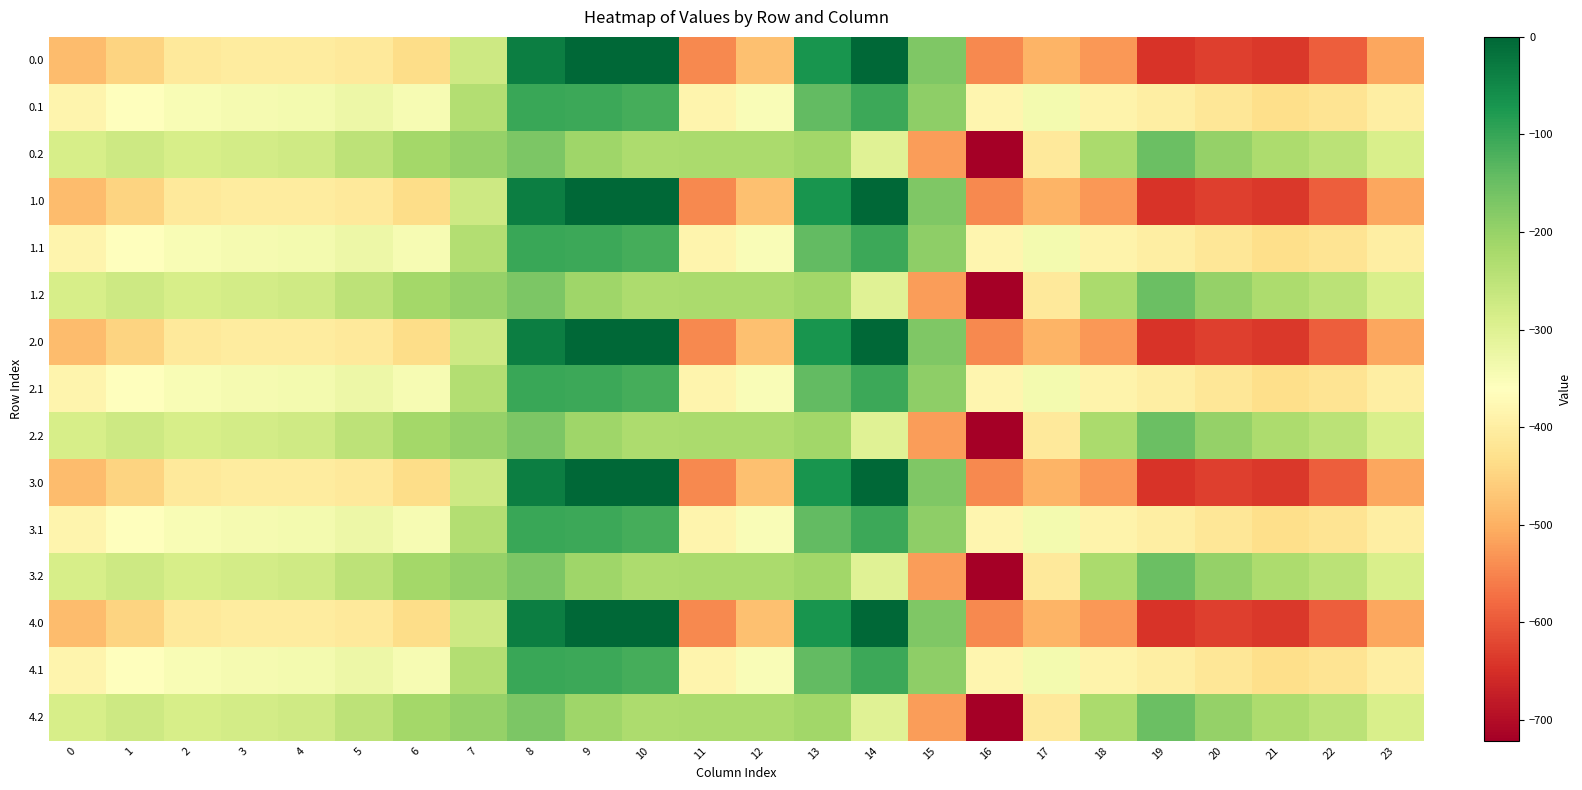

Reading left to right, transcribe all the data shown in this chart.

0.0: 0=-482.0	1=-449.5	2=-410.3	3=-404.4	4=-404.9	5=-410.8	6=-435.0	7=-270.7	8=-35.0	9=0.0	10=0.0	11=-544.3	12=-477.2	13=-70.2	14=-0.3	15=-172.8	16=-545.4	17=-493.8	18=-529.6	19=-644.5	20=-629.9	21=-638.4	22=-592.3	23=-511.3
0.1: 0=-384.6	1=-361.1	2=-347.9	3=-342.7	4=-339.6	5=-329.5	6=-345.2	7=-234.9	8=-102.3	9=-104.8	10=-114.0	11=-384.7	12=-350.8	13=-141.2	14=-105.5	15=-190.4	16=-380.5	17=-340.1	18=-388.5	19=-399.7	20=-414.5	21=-432.4	22=-419.9	23=-399.4
0.2: 0=-287.1	1=-272.7	2=-285.5	3=-281.0	4=-274.4	5=-248.1	6=-216.4	7=-199.0	8=-169.5	9=-209.6	10=-228.0	11=-225.2	12=-224.3	13=-212.2	14=-301.9	15=-522.2	16=-721.2	17=-409.5	18=-223.1	19=-151.1	20=-199.2	21=-226.4	22=-247.4	23=-287.5
1.0: 0=-482.0	1=-449.5	2=-410.3	3=-404.4	4=-404.9	5=-410.8	6=-435.0	7=-270.7	8=-35.0	9=0.0	10=0.0	11=-544.3	12=-477.2	13=-70.2	14=-0.3	15=-172.8	16=-545.4	17=-493.8	18=-529.6	19=-644.5	20=-629.9	21=-638.4	22=-592.3	23=-511.3
1.1: 0=-384.6	1=-361.1	2=-347.9	3=-342.7	4=-339.6	5=-329.5	6=-345.2	7=-234.9	8=-102.3	9=-104.8	10=-114.0	11=-384.7	12=-350.8	13=-141.2	14=-105.5	15=-190.4	16=-380.5	17=-340.1	18=-388.5	19=-399.7	20=-414.5	21=-432.4	22=-419.9	23=-399.4
1.2: 0=-287.1	1=-272.7	2=-285.5	3=-281.0	4=-274.4	5=-248.1	6=-216.4	7=-199.0	8=-169.5	9=-209.6	10=-228.0	11=-225.2	12=-224.3	13=-212.2	14=-301.9	15=-522.2	16=-721.2	17=-409.5	18=-223.1	19=-151.1	20=-199.2	21=-226.4	22=-247.4	23=-287.5
2.0: 0=-482.0	1=-449.5	2=-410.3	3=-404.4	4=-404.9	5=-410.8	6=-435.0	7=-270.7	8=-35.0	9=0.0	10=0.0	11=-544.3	12=-477.2	13=-70.2	14=-0.3	15=-172.8	16=-545.4	17=-493.8	18=-529.6	19=-644.5	20=-629.9	21=-638.4	22=-592.3	23=-511.3
2.1: 0=-384.6	1=-361.1	2=-347.9	3=-342.7	4=-339.6	5=-329.5	6=-345.2	7=-234.9	8=-102.3	9=-104.8	10=-114.0	11=-384.7	12=-350.8	13=-141.2	14=-105.5	15=-190.4	16=-380.5	17=-340.1	18=-388.5	19=-399.7	20=-414.5	21=-432.4	22=-419.9	23=-399.4
2.2: 0=-287.1	1=-272.7	2=-285.5	3=-281.0	4=-274.4	5=-248.1	6=-216.4	7=-199.0	8=-169.5	9=-209.6	10=-228.0	11=-225.2	12=-224.3	13=-212.2	14=-301.9	15=-522.2	16=-721.2	17=-409.5	18=-223.1	19=-151.1	20=-199.2	21=-226.4	22=-247.4	23=-287.5
3.0: 0=-482.0	1=-449.5	2=-410.3	3=-404.4	4=-404.9	5=-410.8	6=-435.0	7=-270.7	8=-35.0	9=0.0	10=0.0	11=-544.3	12=-477.2	13=-70.2	14=-0.3	15=-172.8	16=-545.4	17=-493.8	18=-529.6	19=-644.5	20=-629.9	21=-638.4	22=-592.3	23=-511.3
3.1: 0=-384.6	1=-361.1	2=-347.9	3=-342.7	4=-339.6	5=-329.5	6=-345.2	7=-234.9	8=-102.3	9=-104.8	10=-114.0	11=-384.7	12=-350.8	13=-141.2	14=-105.5	15=-190.4	16=-380.5	17=-340.1	18=-388.5	19=-399.7	20=-414.5	21=-432.4	22=-419.9	23=-399.4
3.2: 0=-287.1	1=-272.7	2=-285.5	3=-281.0	4=-274.4	5=-248.1	6=-216.4	7=-199.0	8=-169.5	9=-209.6	10=-228.0	11=-225.2	12=-224.3	13=-212.2	14=-301.9	15=-522.2	16=-721.2	17=-409.5	18=-223.1	19=-151.1	20=-199.2	21=-226.4	22=-247.4	23=-287.5
4.0: 0=-482.0	1=-449.5	2=-410.3	3=-404.4	4=-404.9	5=-410.8	6=-435.0	7=-270.7	8=-35.0	9=0.0	10=0.0	11=-544.3	12=-477.2	13=-70.2	14=-0.3	15=-172.8	16=-545.4	17=-493.8	18=-529.6	19=-644.5	20=-629.9	21=-638.4	22=-592.3	23=-511.3
4.1: 0=-384.6	1=-361.1	2=-347.9	3=-342.7	4=-339.6	5=-329.5	6=-345.2	7=-234.9	8=-102.3	9=-104.8	10=-114.0	11=-384.7	12=-350.8	13=-141.2	14=-105.5	15=-190.4	16=-380.5	17=-340.1	18=-388.5	19=-399.7	20=-414.5	21=-432.4	22=-419.9	23=-399.4
4.2: 0=-287.1	1=-272.7	2=-285.5	3=-281.0	4=-274.4	5=-248.1	6=-216.4	7=-199.0	8=-169.5	9=-209.6	10=-228.0	11=-225.2	12=-224.3	13=-212.2	14=-301.9	15=-522.2	16=-721.2	17=-409.5	18=-223.1	19=-151.1	20=-199.2	21=-226.4	22=-247.4	23=-287.5